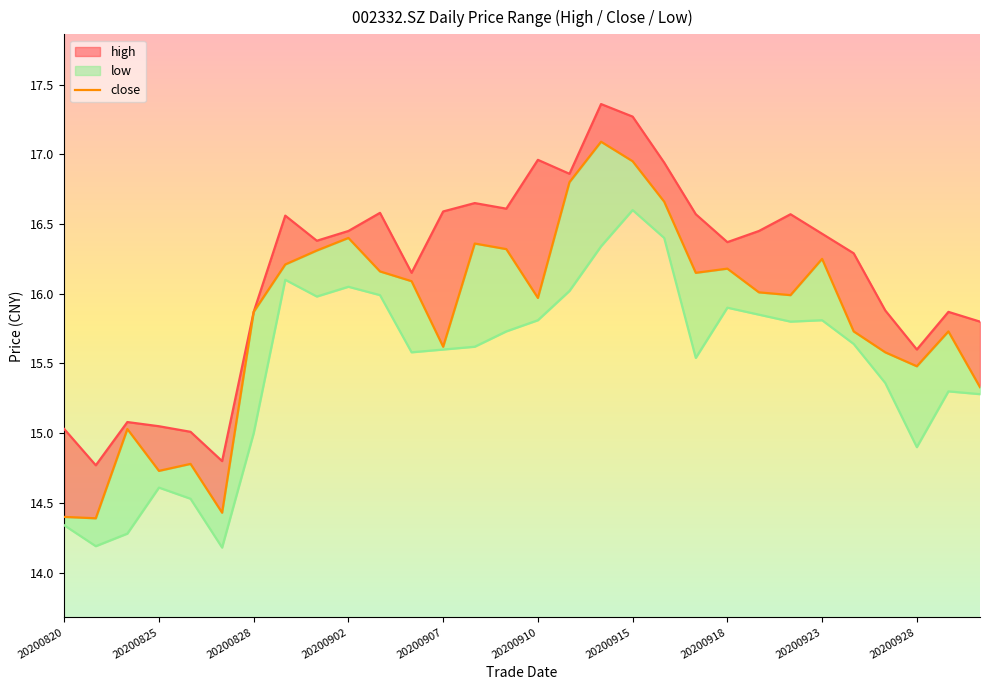

List the series in order of their overall mean, lowest first.

low_line, close, high_line